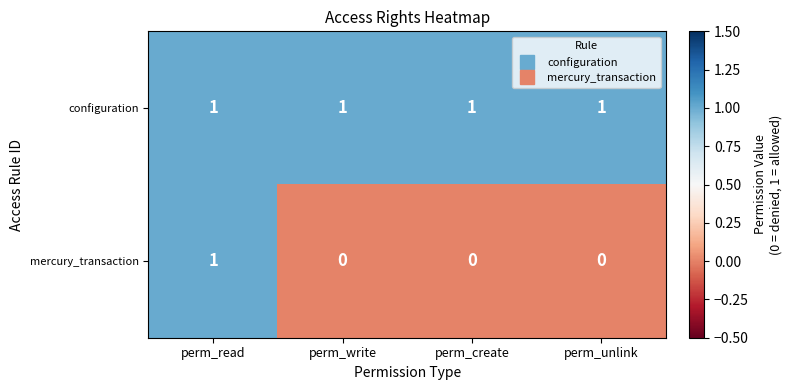

Count the mercury_transaction values in the range 0 to 1.

4